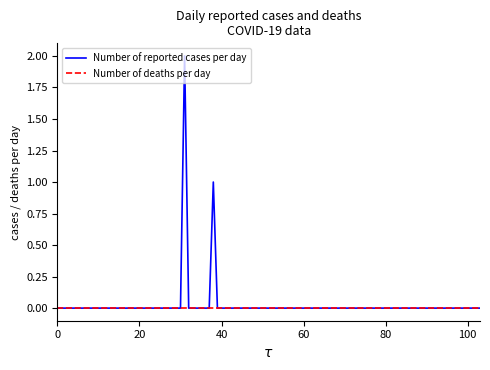

Which series has the widest spread of values?

Number of reported cases per day